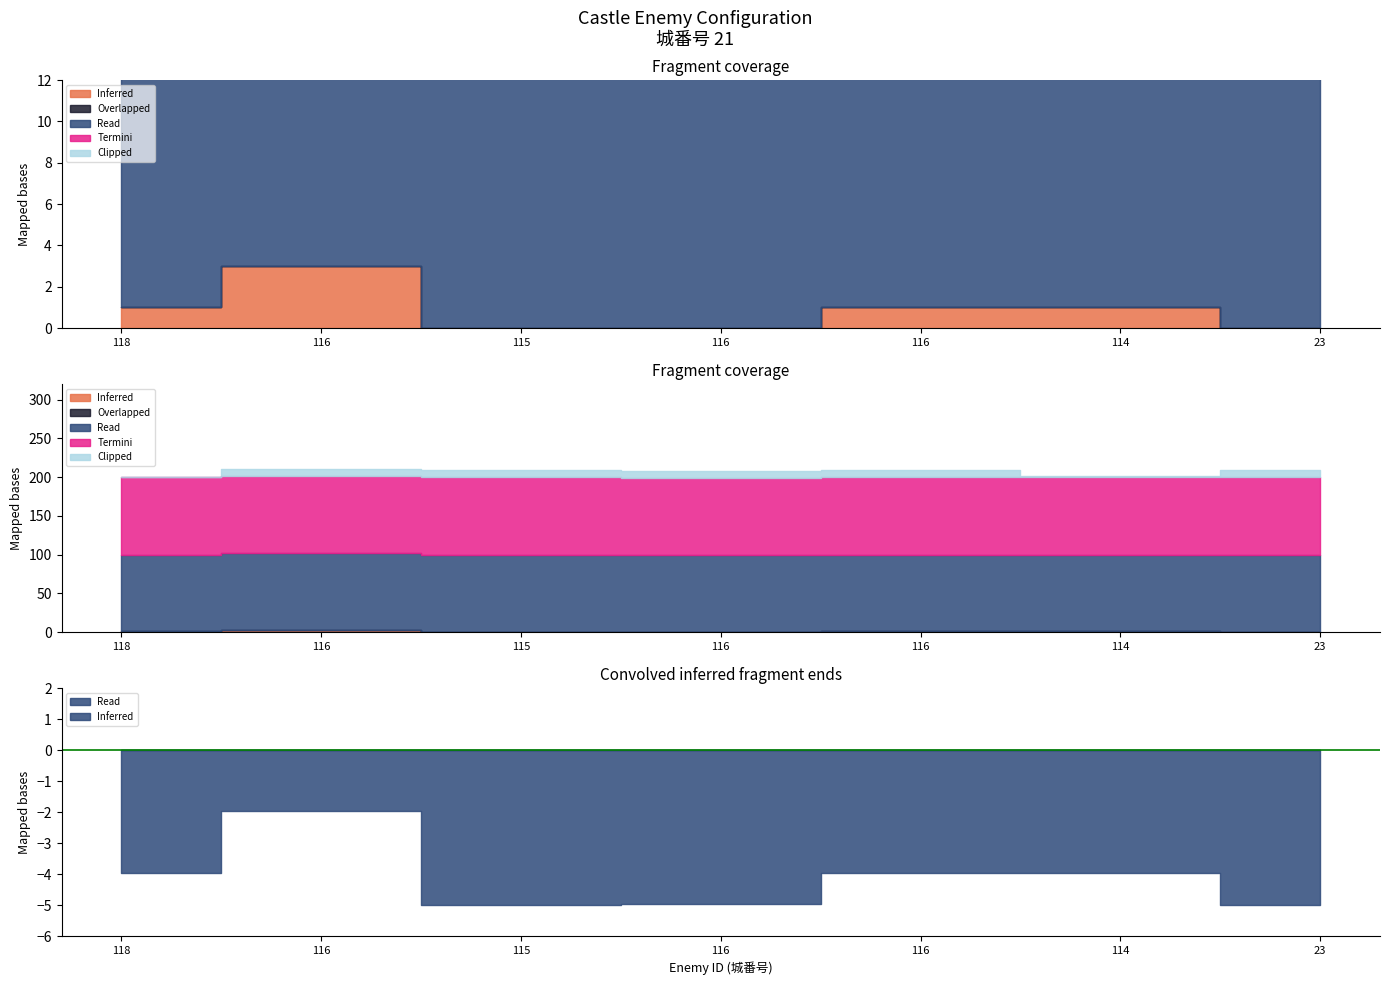

How many lines are shown in the chart?

5